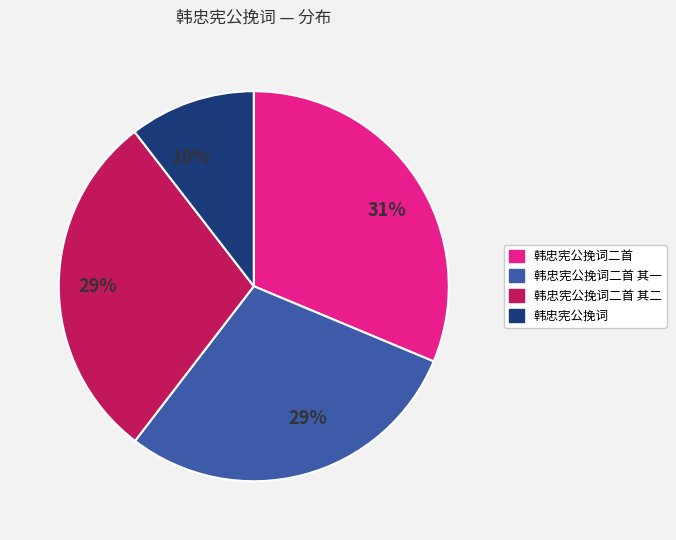

To the nearest percent, what is the average slice percentage?

25%